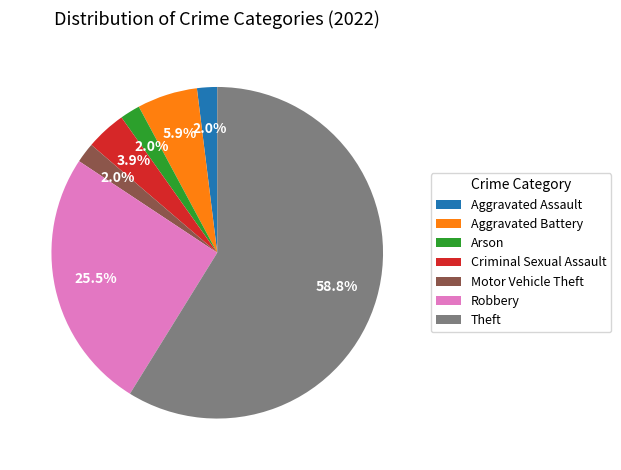

True or false: Criminal Sexual Assault accounts for 4% of the total.

True